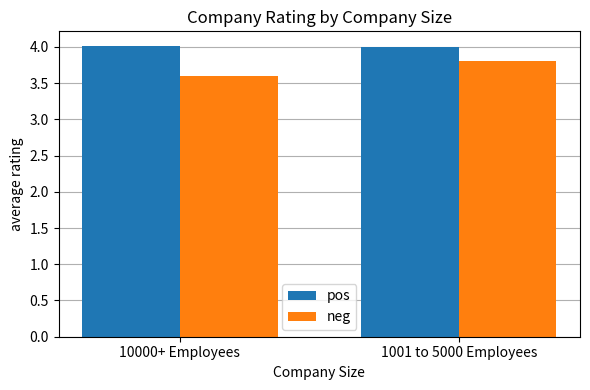

Reading left to right, extract all data points from this chart.

pos: 10000+ Employees=4.0	1001 to 5000 Employees=4.0
neg: 10000+ Employees=3.6	1001 to 5000 Employees=3.8